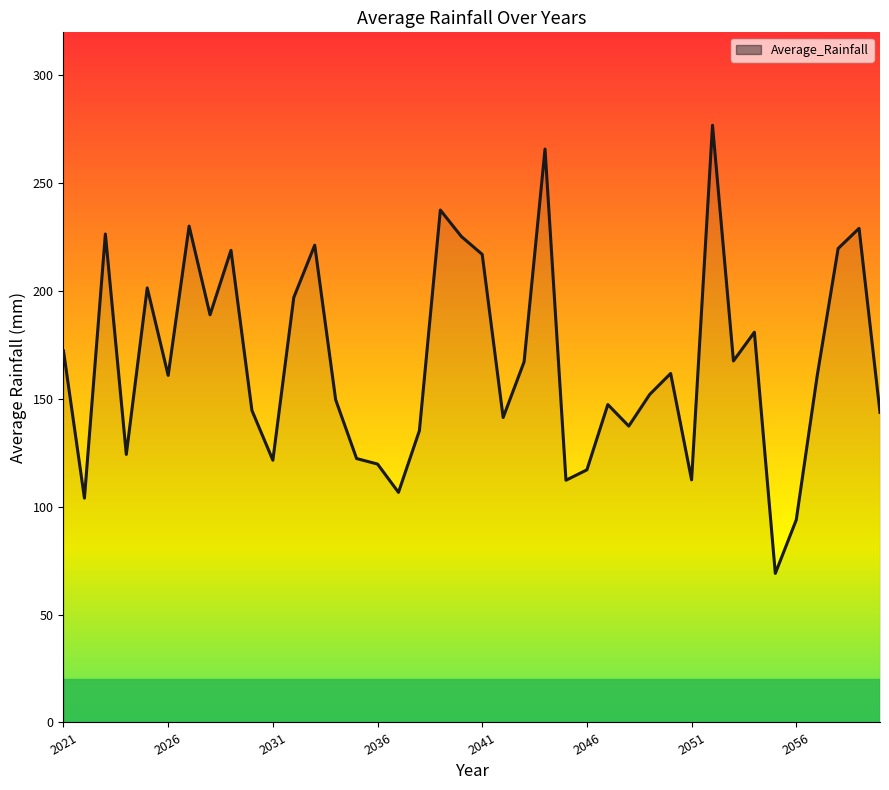

What is the maximum value shown in the chart?

276.9